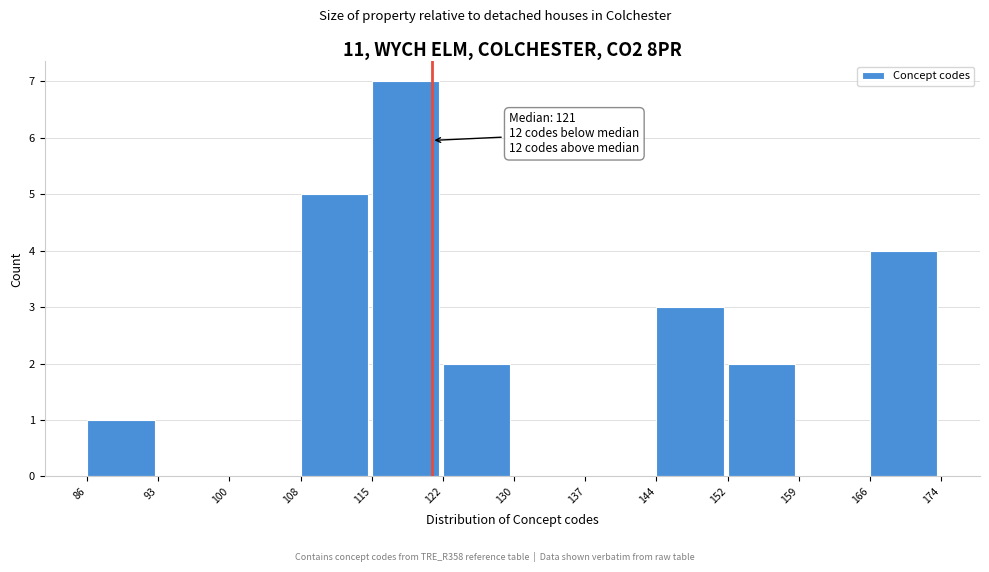

Which range on the x-axis has the tallest bar?

115 to 122